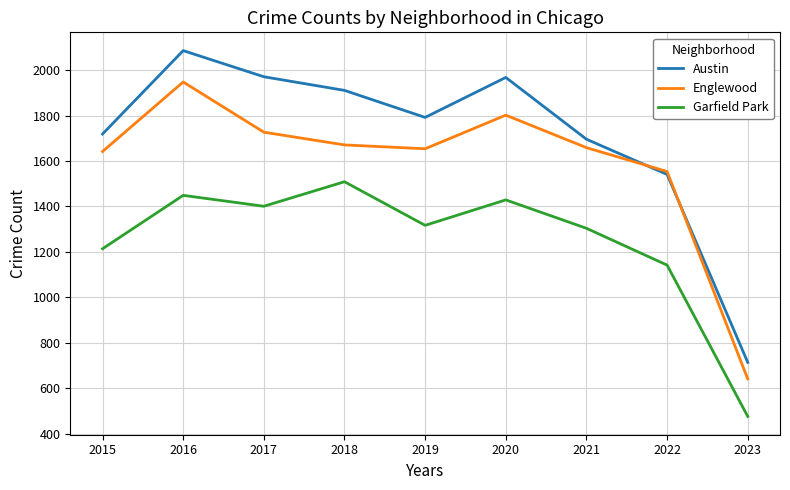

List the series in order of their overall mean, lowest first.

Garfield Park, Englewood, Austin